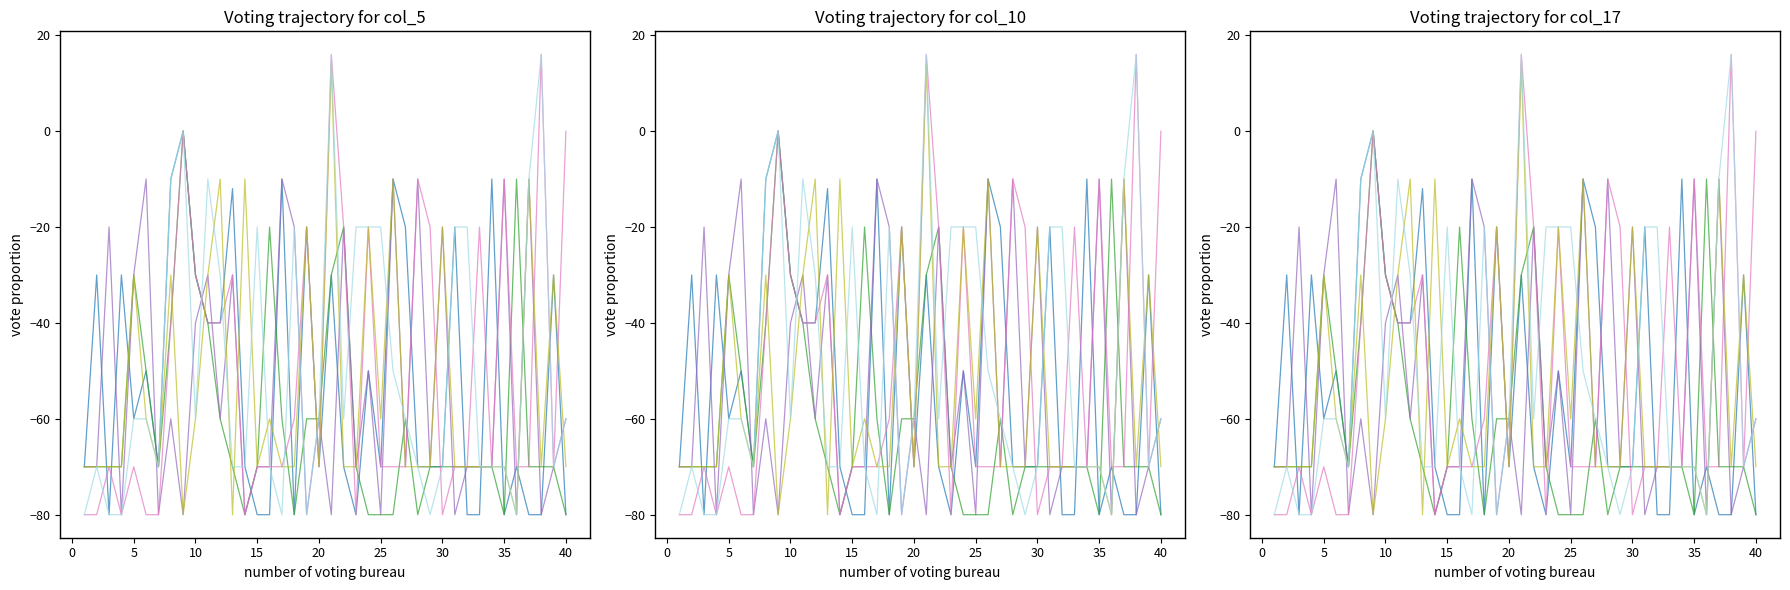

Reading left to right, list all the values displayed in this chart.

col_5: -70	-30	-80	-30	-60	-50	-70	-10	0	-30	-40	-40	-12	-70	-80	-80	-10	-80	-20	-70	-30	-70	-80	-50	-70	-10	-20	-70	-70	-70	-20	-80	-80	-10	-80	-70	-80	-80	-30	-80
col_10: -70	-70	-70	-70	-30	-50	-70	-40	0	-30	-40	-60	-70	-80	-70	-20	-60	-80	-60	-60	-30	-20	-70	-80	-80	-80	-60	-80	-70	-70	-70	-70	-70	-70	-80	-10	-70	-70	-70	-80
col_17: -70	-70	-20	-80	-30	-10	-80	-60	-80	-40	-30	-60	-30	-80	-70	-70	-10	-20	-80	-60	-80	-20	-70	-50	-80	-10	-70	-10	-70	-20	-80	-70	-70	-70	-10	-80	-10	-80	-70	-60
col_27: -80	-80	-70	-80	-70	-80	-80	-40	0	-30	-40	-40	-30	-80	-70	-70	-70	-60	-20	-70	16	-20	-80	-20	-70	-70	-70	-10	-20	-80	-70	-70	-20	-70	-10	-70	-70	16	-70	0
col_3: -70	-70	-70	-70	-30	-60	-70	-30	-80	-60	-30	-10	-80	-10	-70	-60	-70	-70	-20	-70	14	-70	-70	-20	-60	-10	-70	-70	-70	-20	-70	-70	-70	-70	-70	-80	-10	-70	-30	-70
col_8: -80	-70	-80	-80	-60	-60	-70	-10	0	-60	-10	-30	-70	-70	-20	-70	-80	-20	-80	-60	16	-60	-20	-20	-20	-50	-60	-70	-80	-70	-20	-20	-70	-70	-70	-80	-10	16	-70	-60